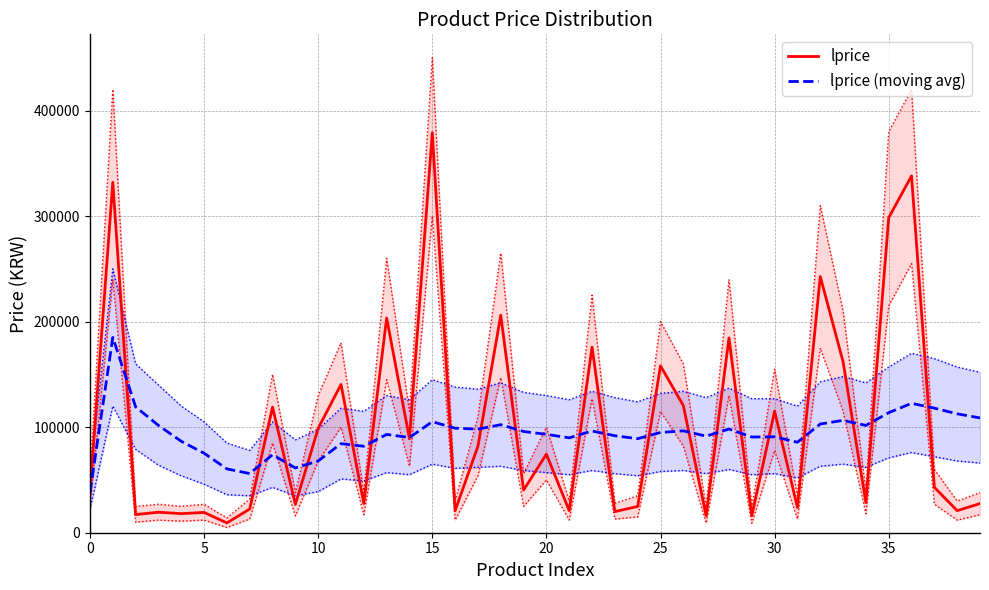

Which series has the widest spread of values?

lprice